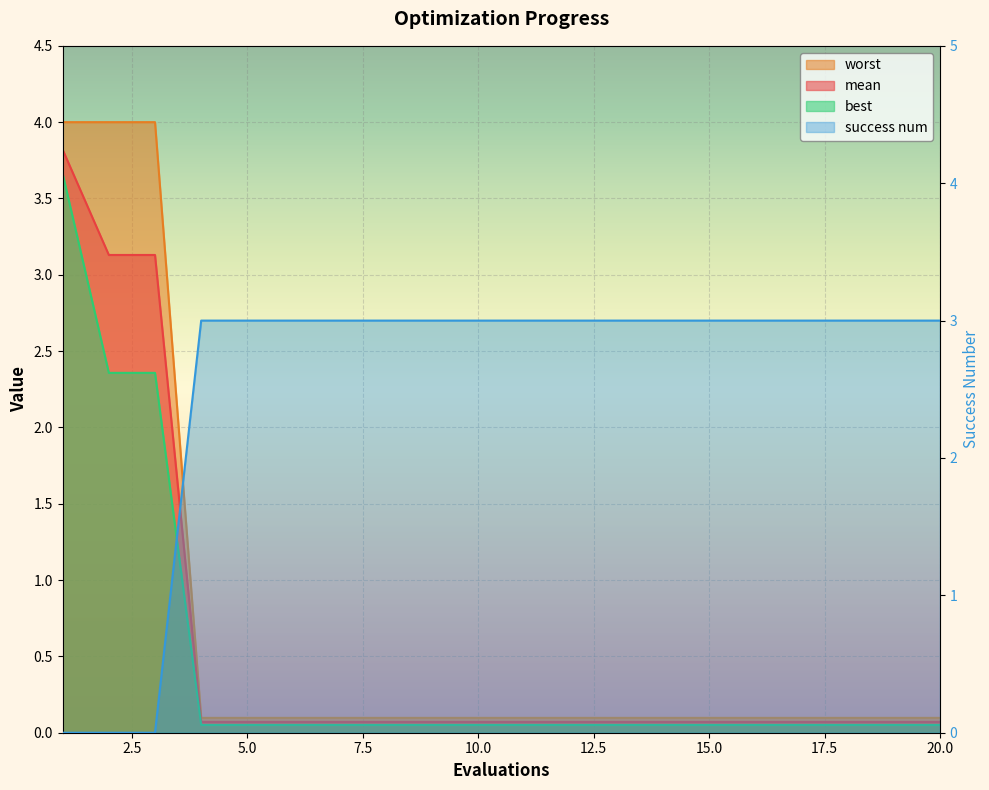

Where is mean nearest to the value 1?

4